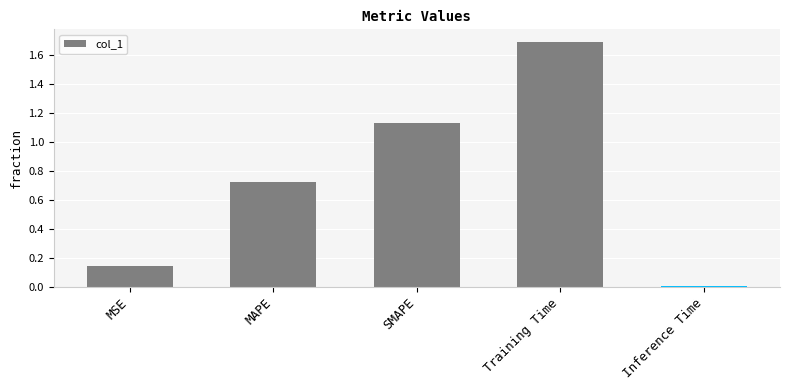

Count the number of data series in this chart.

1